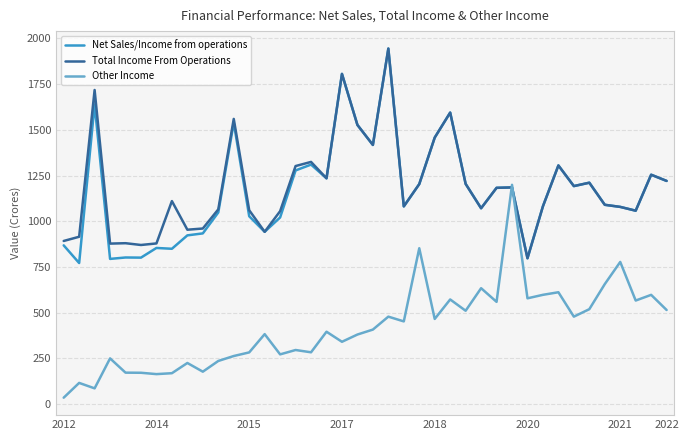

Which category has the lowest value in the Total Income From Operations series?

2020